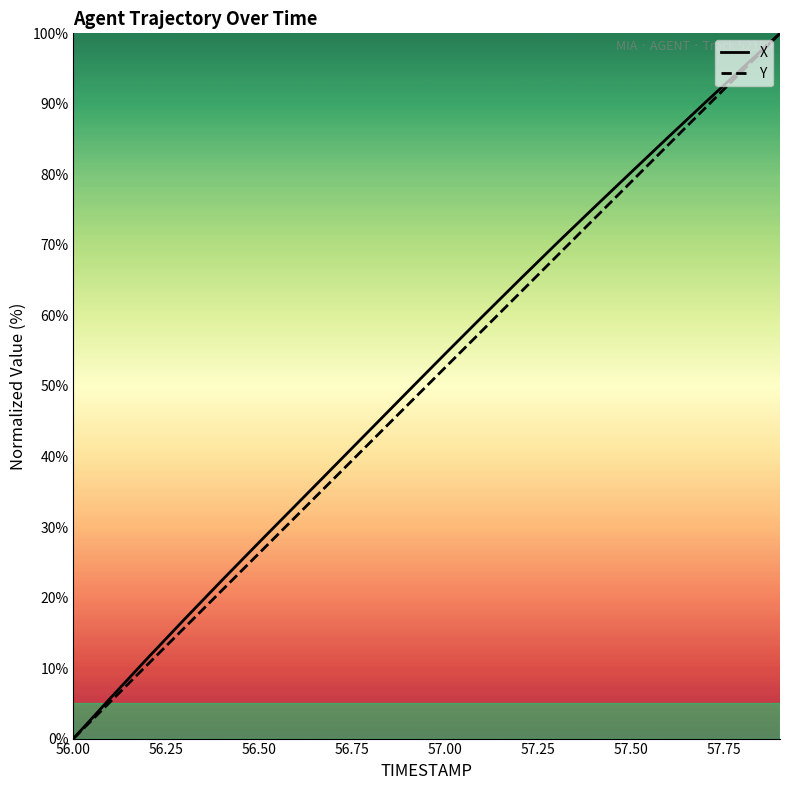

What is the value of the Y point at the 17th from the left?

84.2